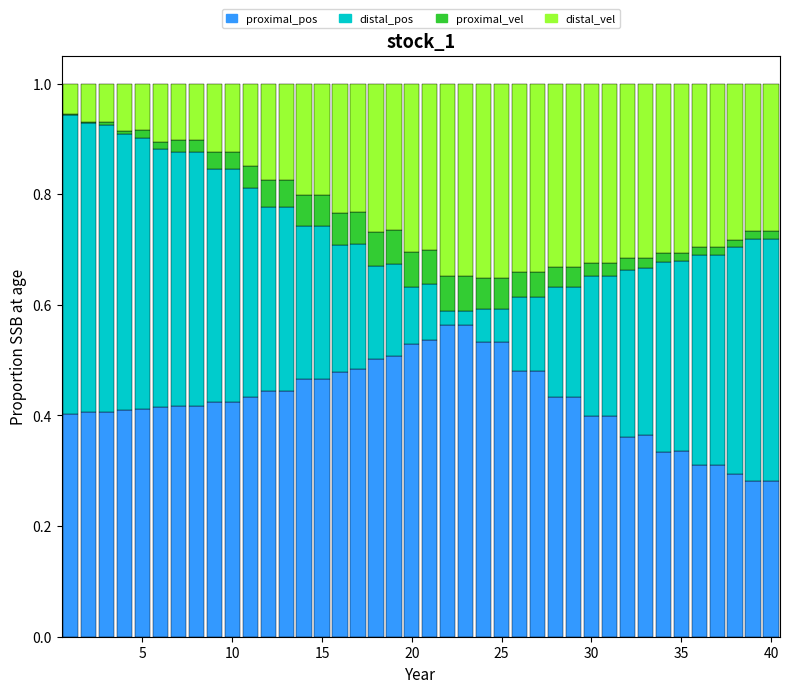

What is the sum of all proximal_pos values?

17.1